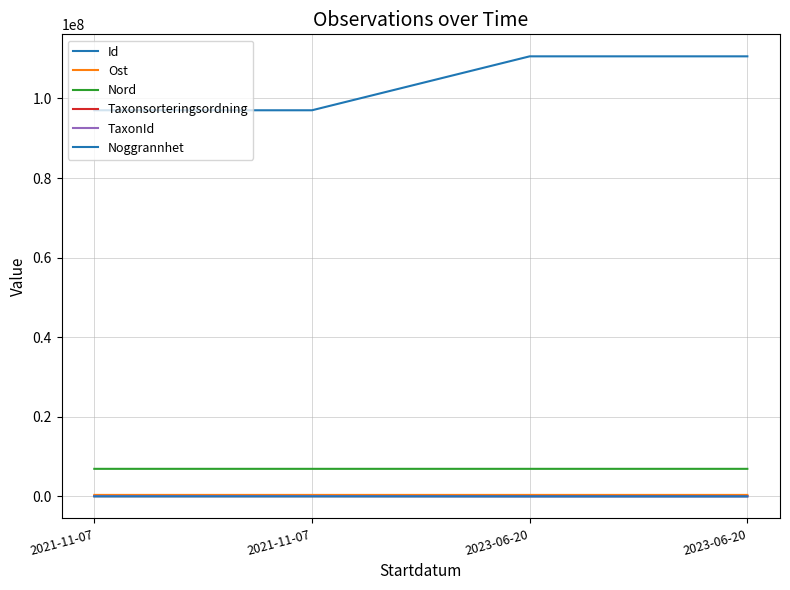

Rank the categories by Noggrannhet value from lowest to highest.

2021-11-07, 2021-11-07, 2023-06-20, 2023-06-20